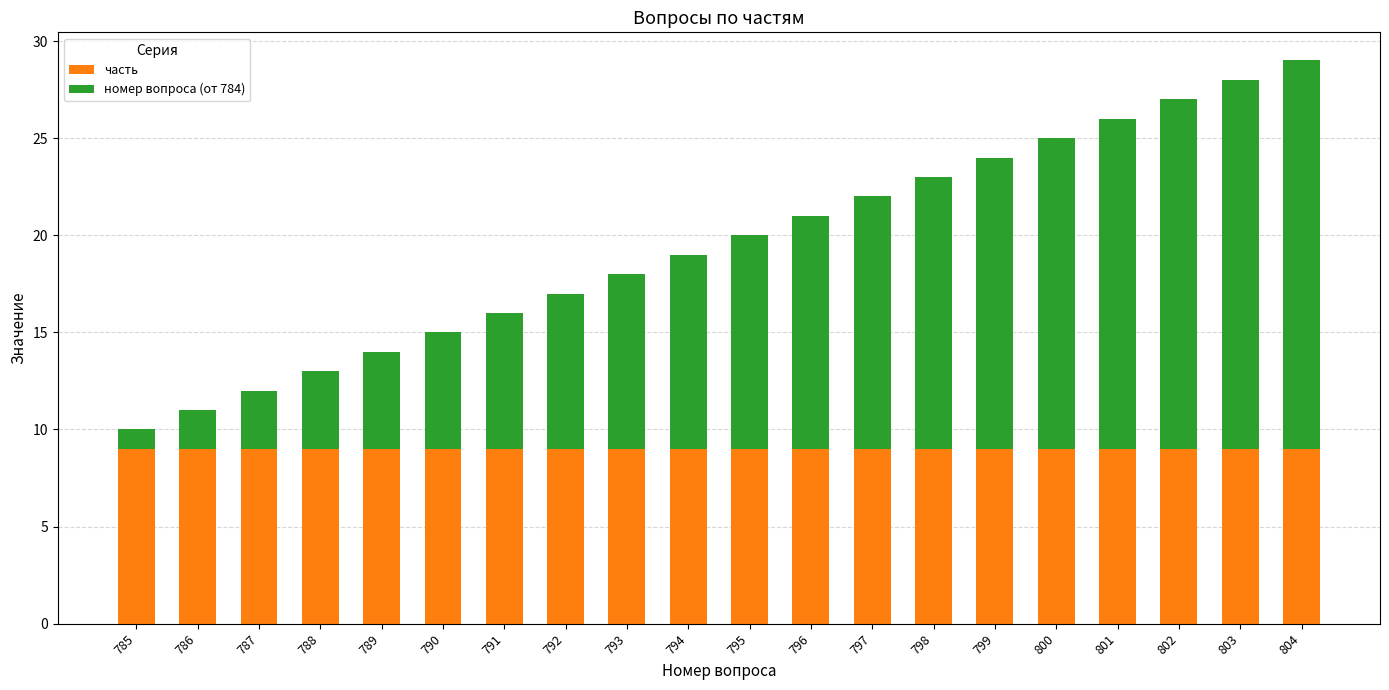

What are all the series names shown in the legend?

часть, номер вопроса (от 784)